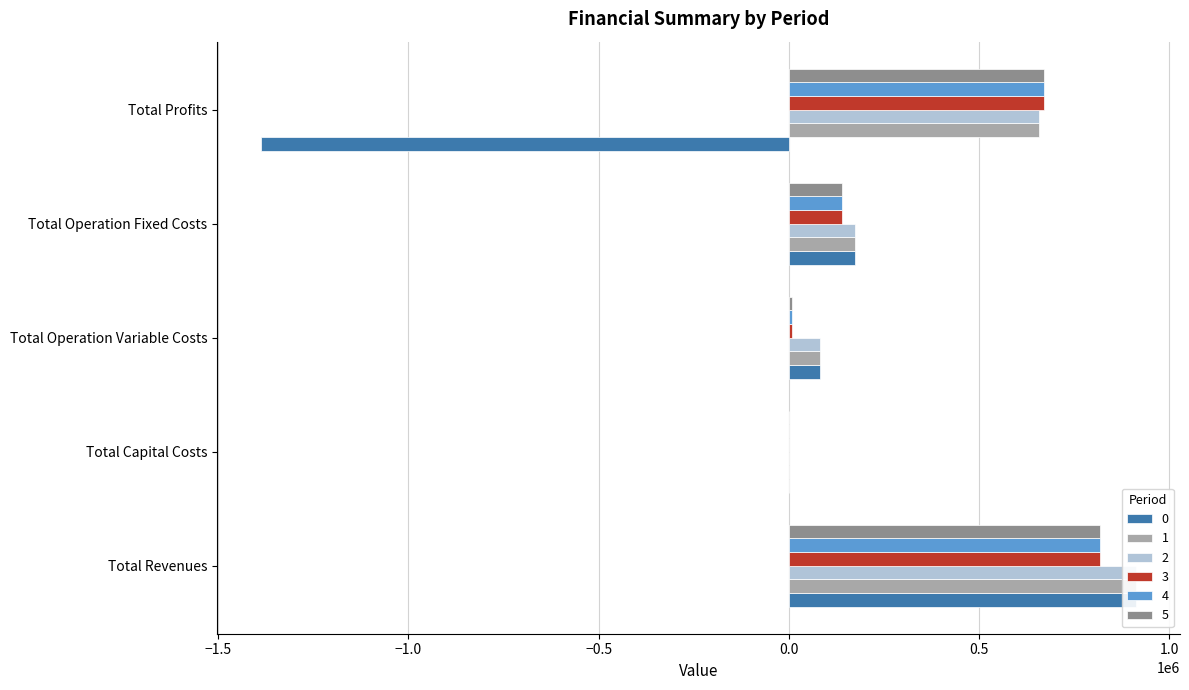

Which series has the largest total across all categories?

2